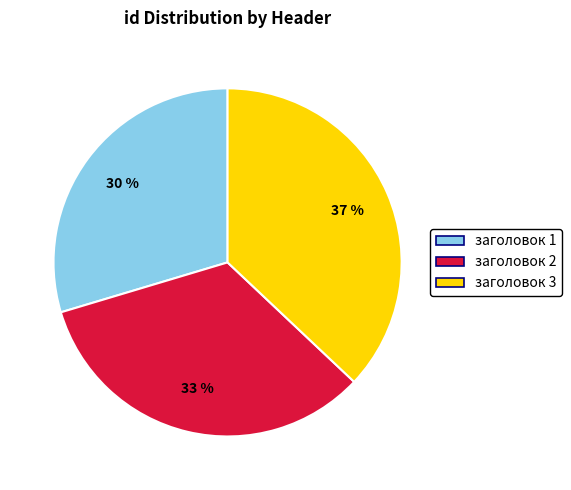

The заголовок 2 slice represents 45% of the pie. True or false?

False